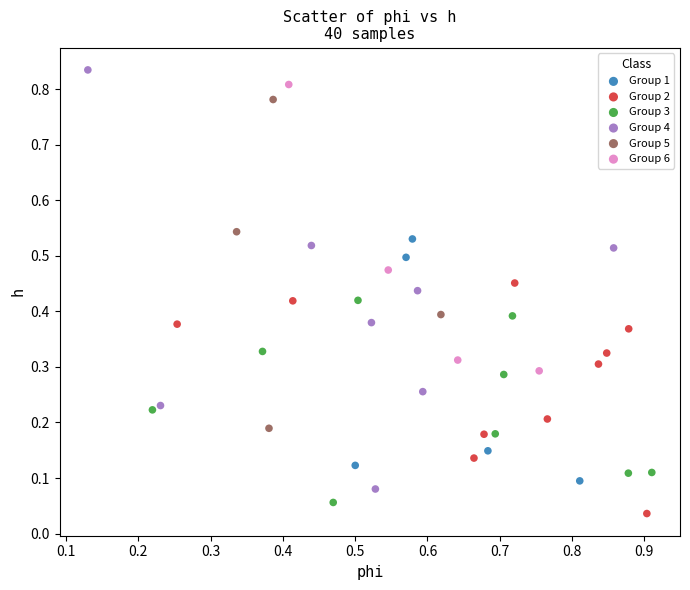

Which series has the widest spread of Y values?

Group 4